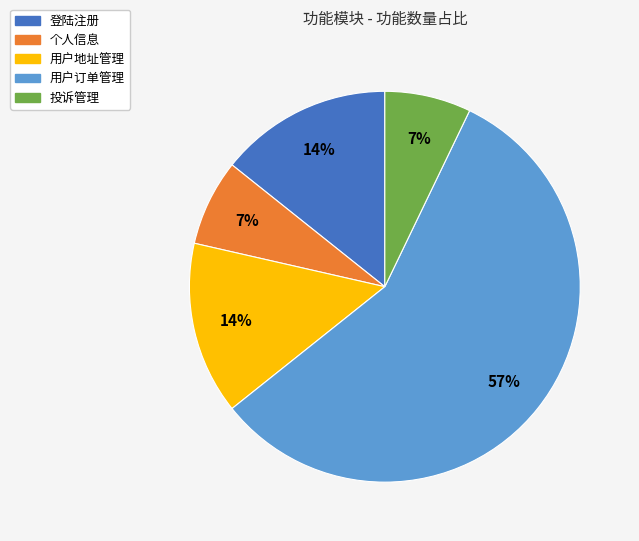

How many segments does this pie chart have?

5